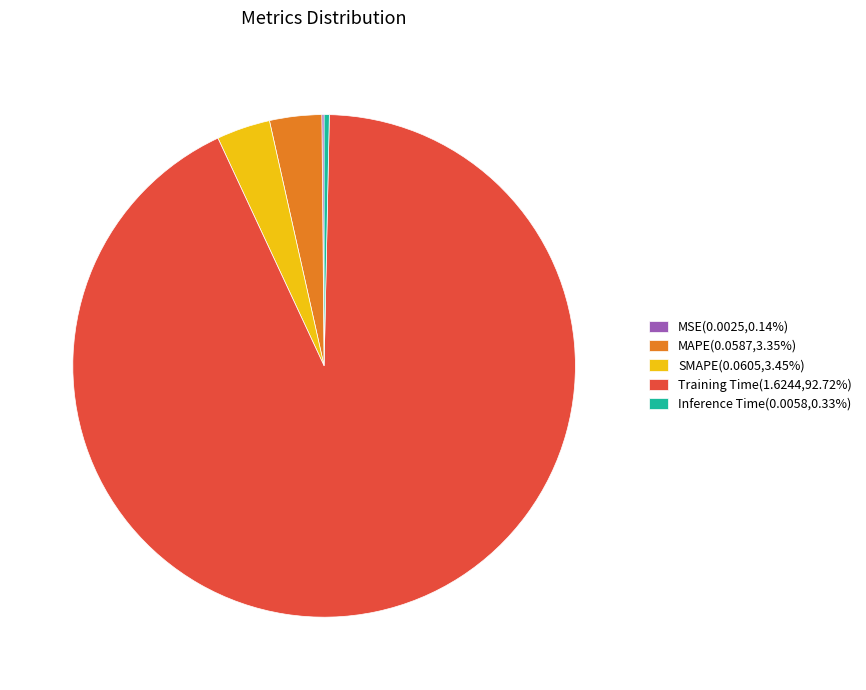

Is MAPE(0.0587,3.35%) the majority of the pie?

No